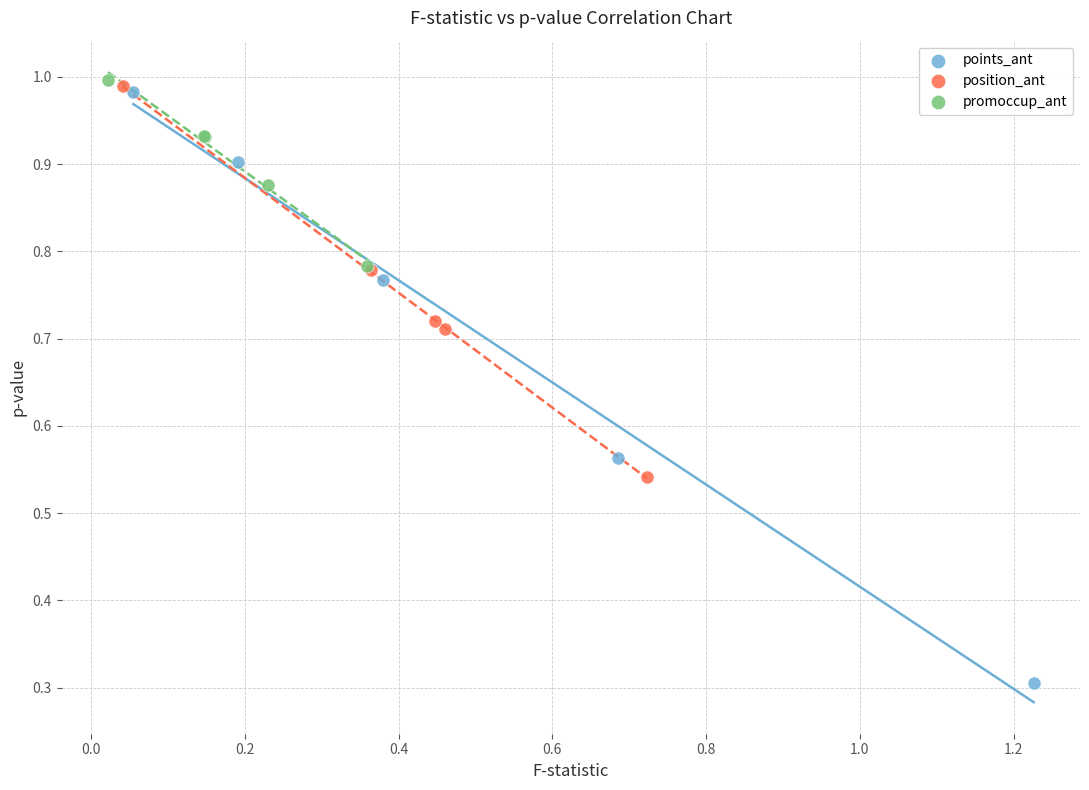

Which series contains the lowest Y value?

points_ant